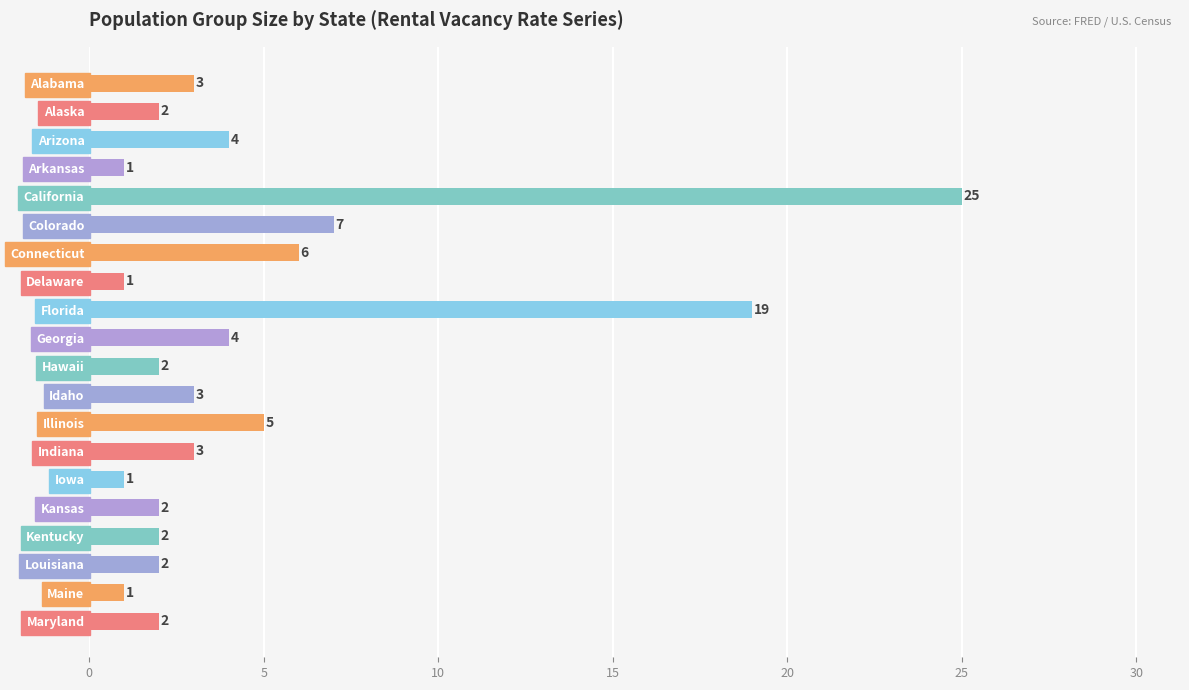

Are the bars grouped side by side (vs. stacked)?

No